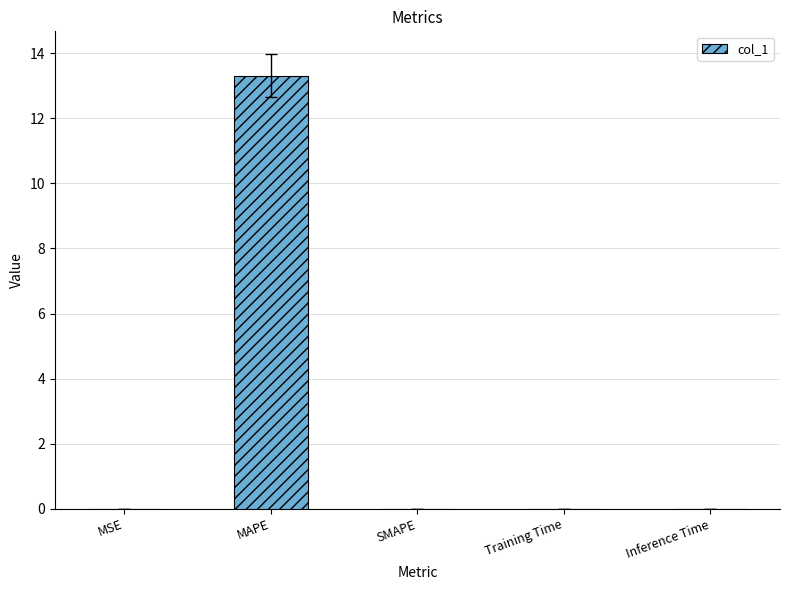

Are the bars horizontal?

No